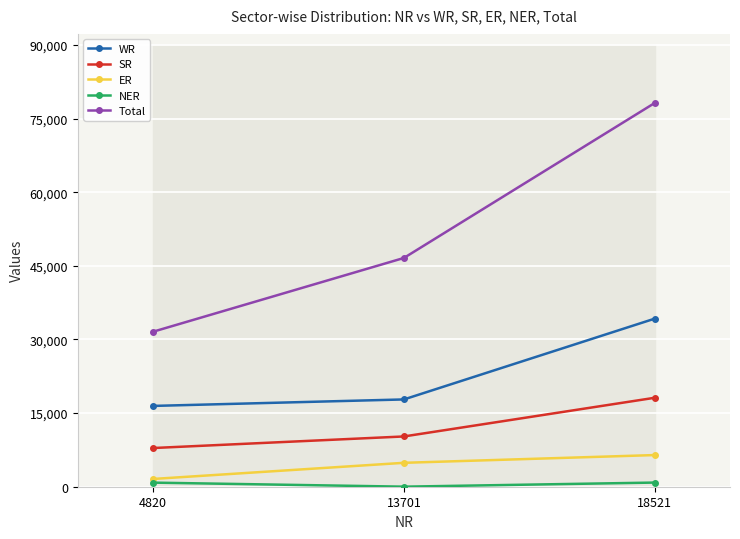

Reading left to right, transcribe all the data shown in this chart.

WR: 4820=16461	13701=17782	18521=34243
SR: 4820=7882	13701=10240	18521=18122
ER: 4820=1580	13701=4870	18521=6450
NER: 4820=834	13701=11	18521=846
Total: 4820=31577	13701=46604	18521=78181